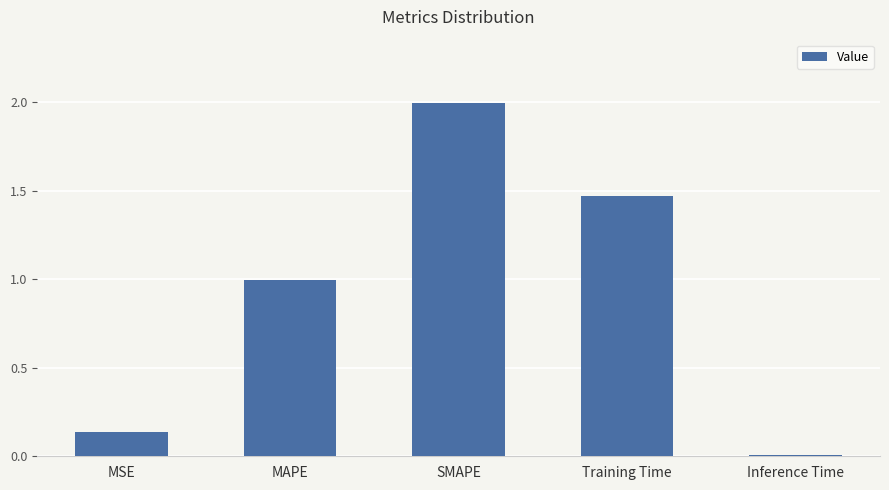

Is it true that the value at Training Time is 0.6?

False